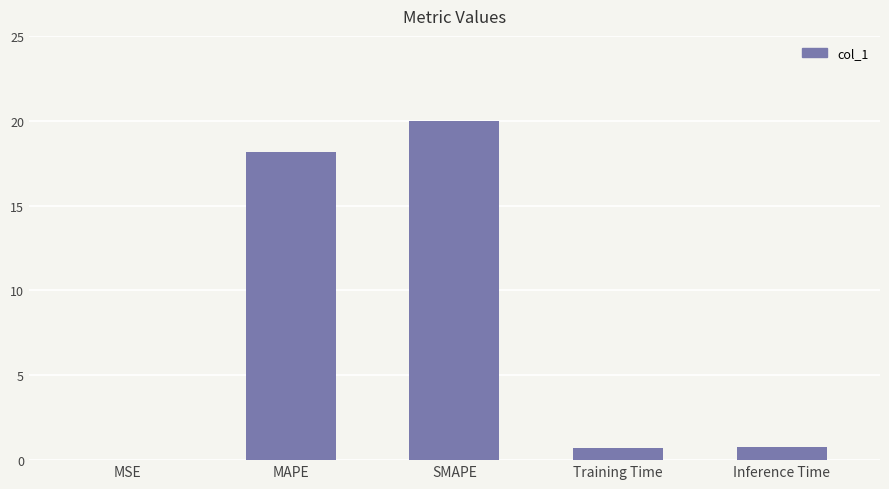

What is the average value?

7.9